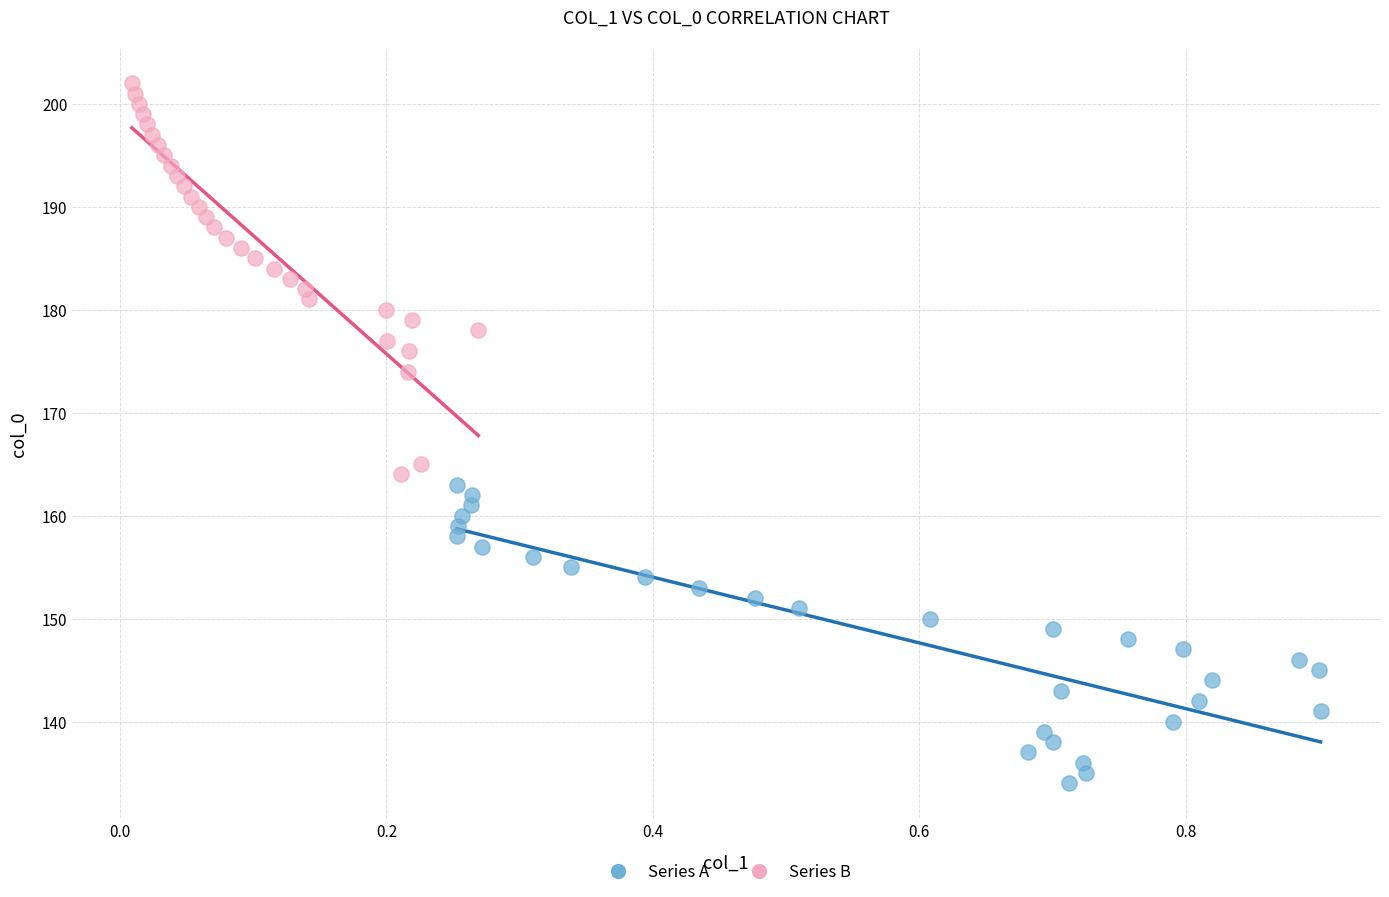

Which series contains the lowest Y value?

Series A